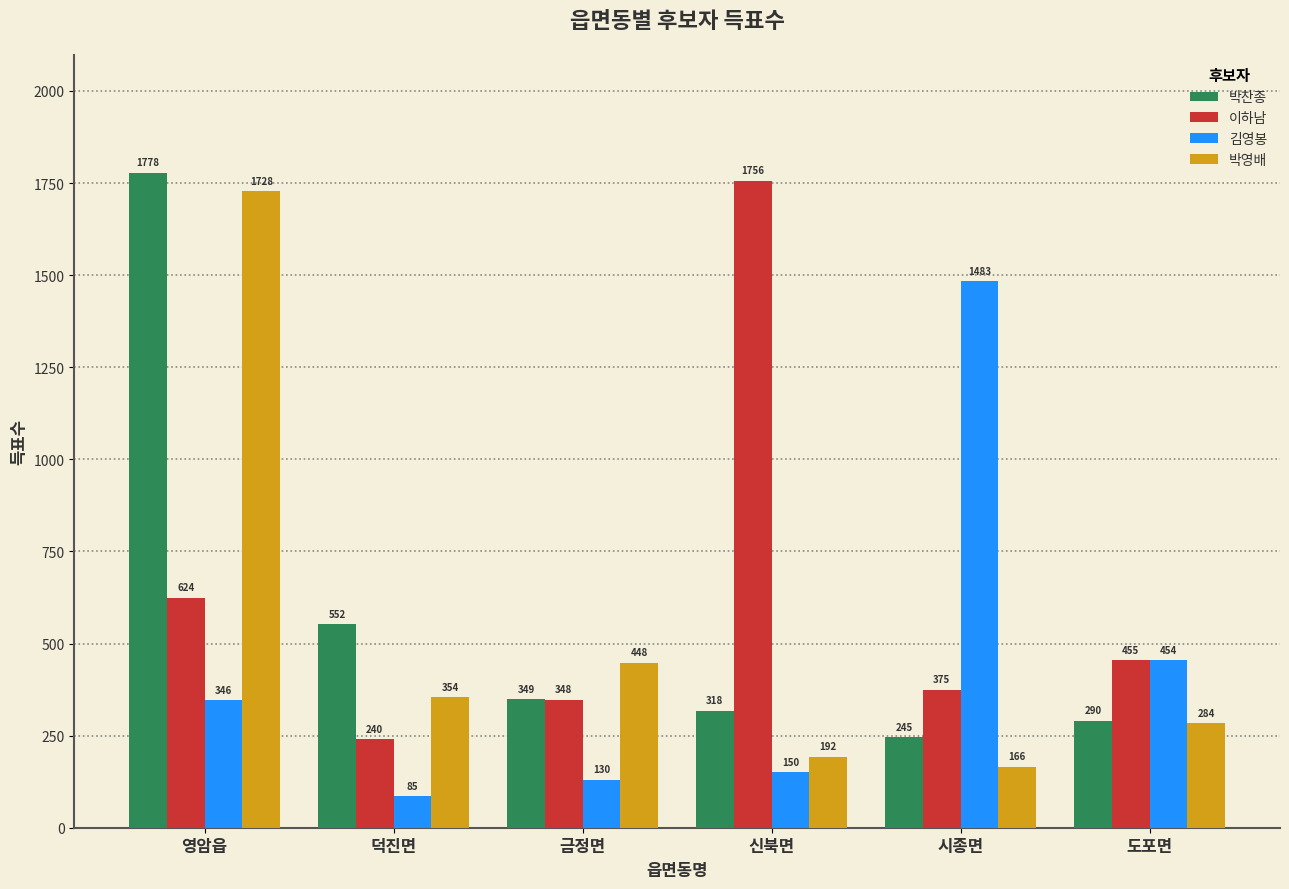

What is the lowest value of the 김영봉 series?

85